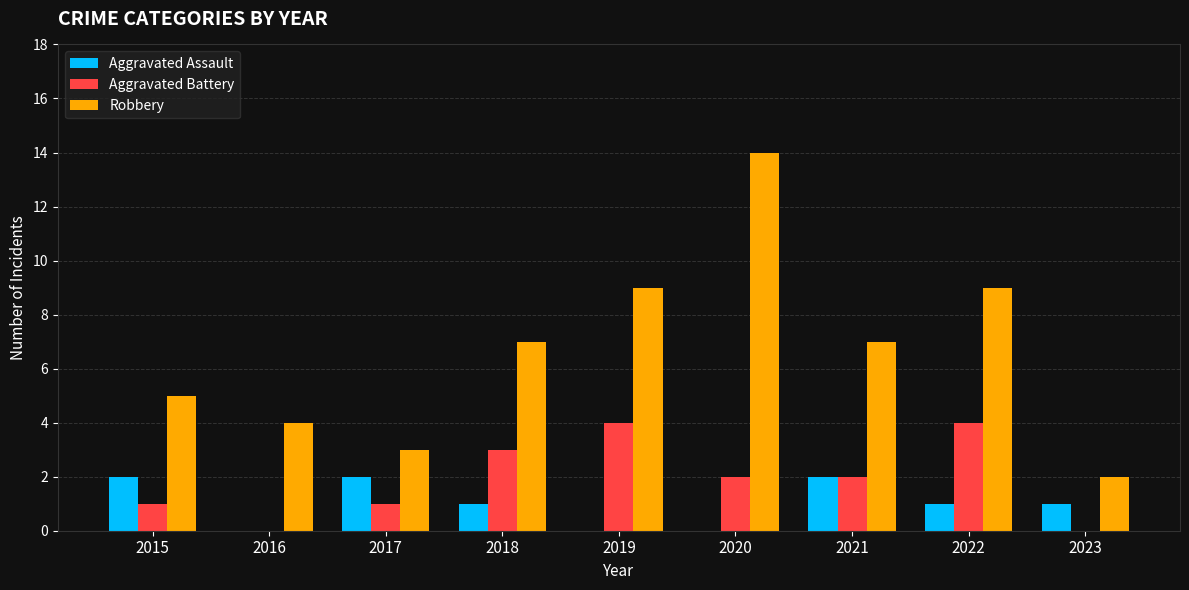

Reading left to right, extract all data points from this chart.

Aggravated Assault: 2015=2	2016=0	2017=2	2018=1	2019=0	2020=0	2021=2	2022=1	2023=1
Aggravated Battery: 2015=1	2016=0	2017=1	2018=3	2019=4	2020=2	2021=2	2022=4	2023=0
Robbery: 2015=5	2016=4	2017=3	2018=7	2019=9	2020=14	2021=7	2022=9	2023=2